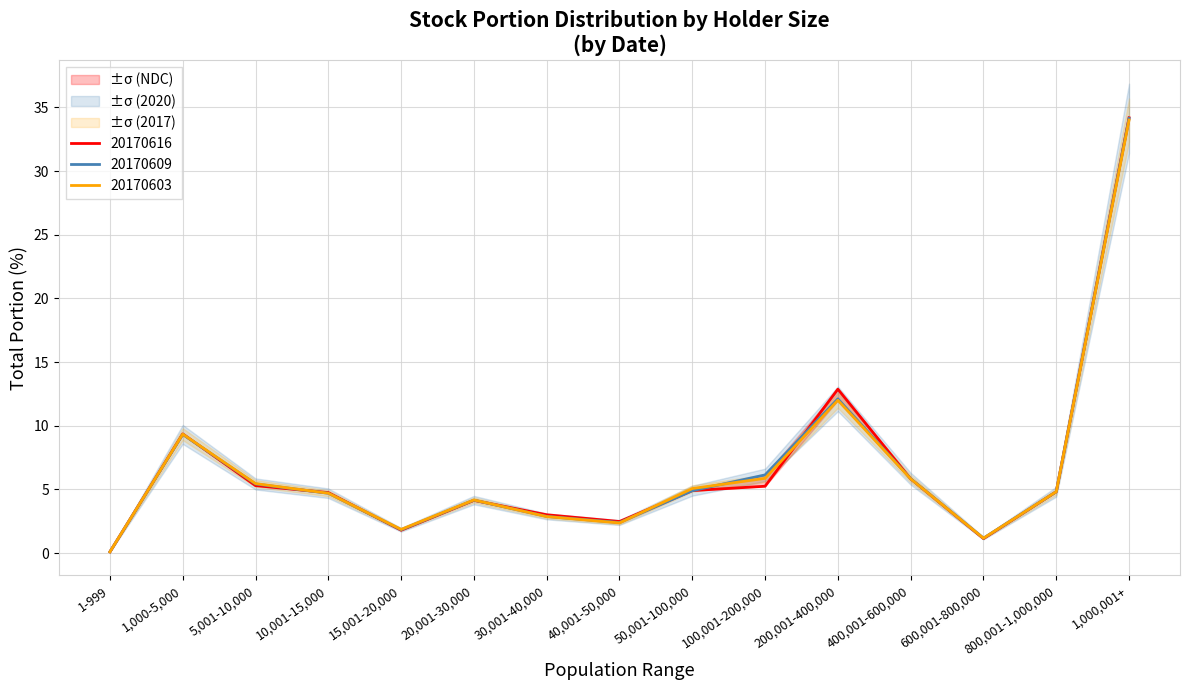

What is the maximum value shown in the chart?

34.2